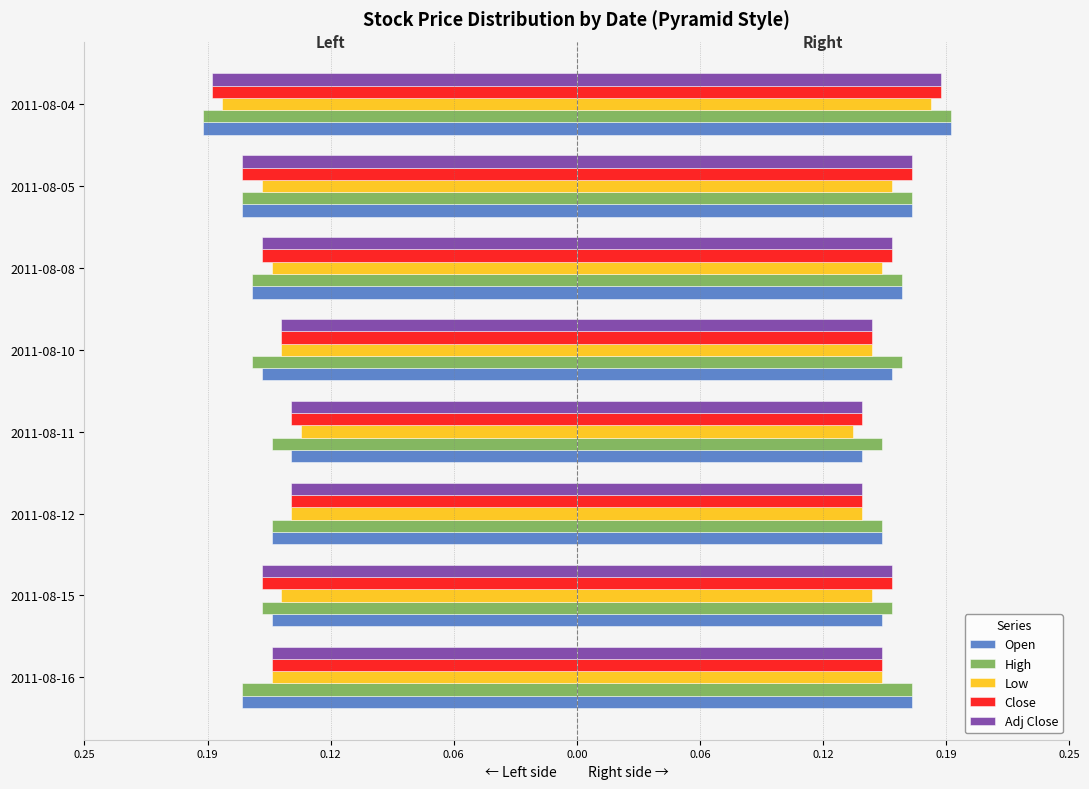

What are all the series names shown in the legend?

Open, High, Low, Close, Adj Close